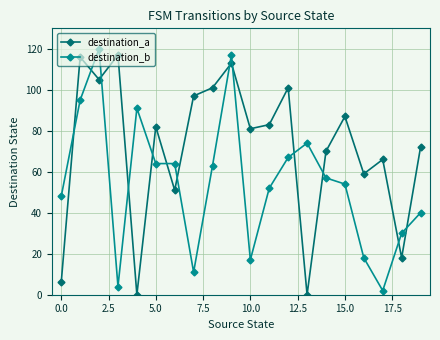

What is the maximum value for destination_a?

117